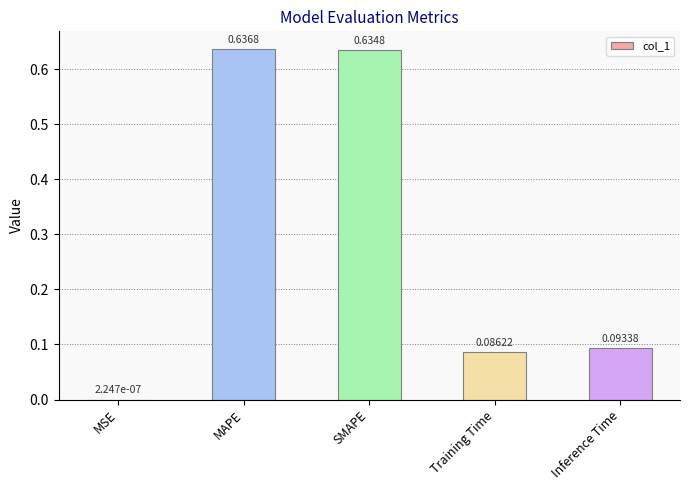

At which category does the chart reach its peak across all series?

MAPE